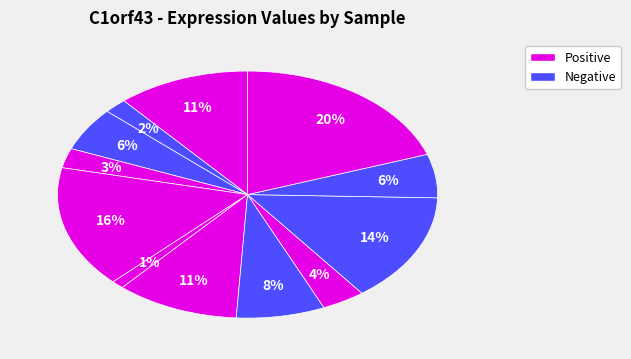

How many slices are in this pie chart?

12